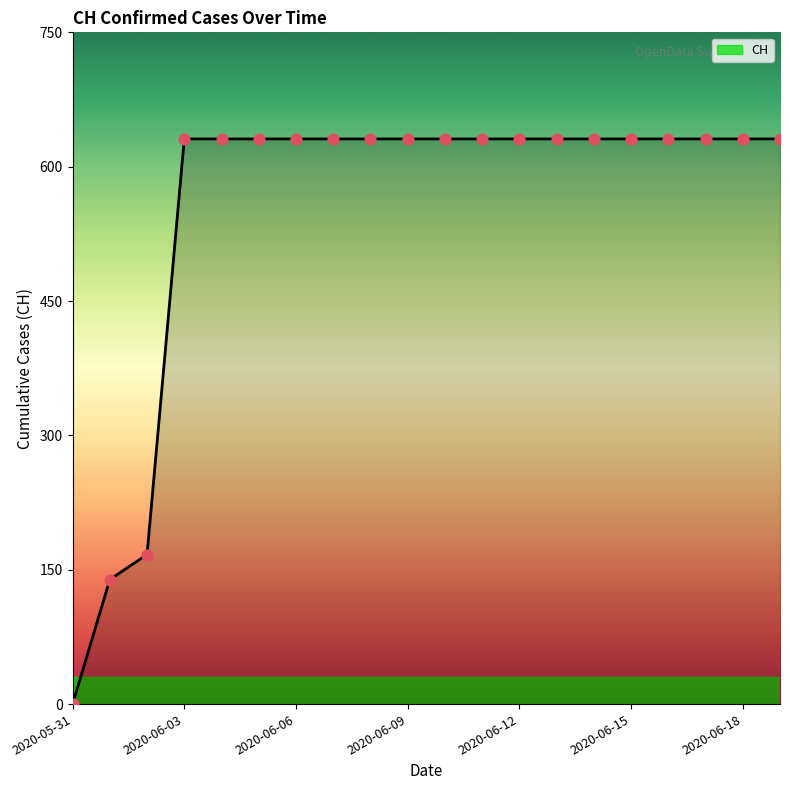

What is the greatest value displayed?

631